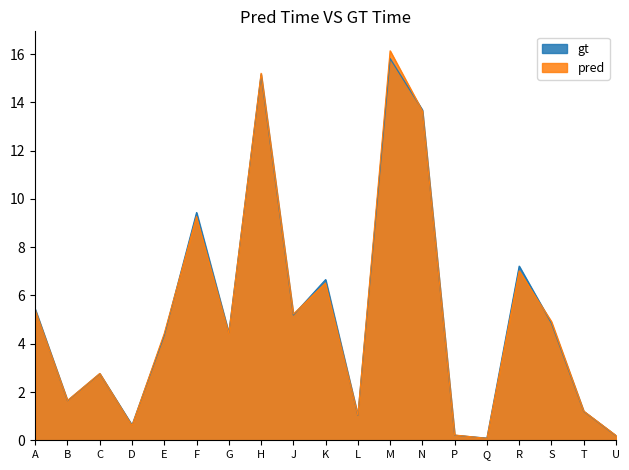

In pred, how many points are higher than both neighbors (excluding endpoints)?

6